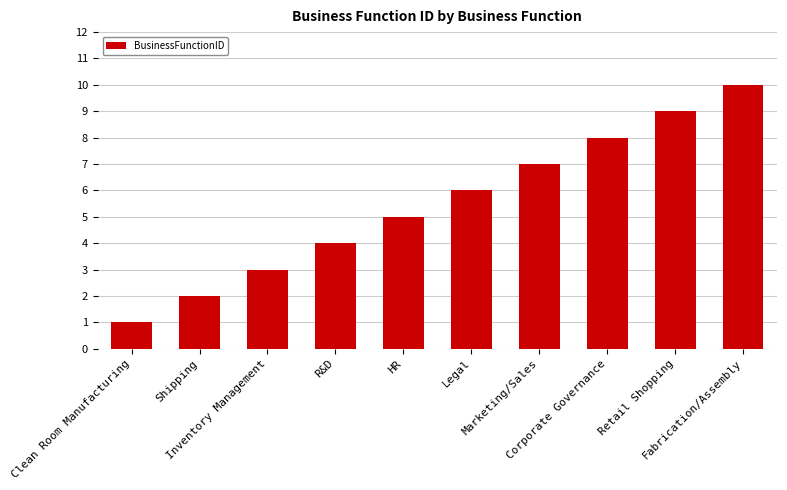

What is the change in value from Legal to Corporate Governance?

+2